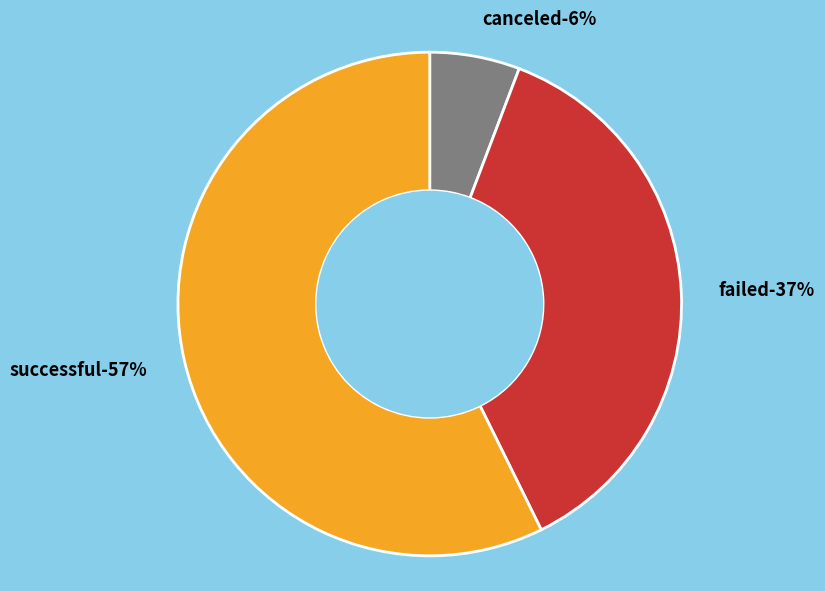

What is the ratio of the value at failed to the value at successful?

0.6